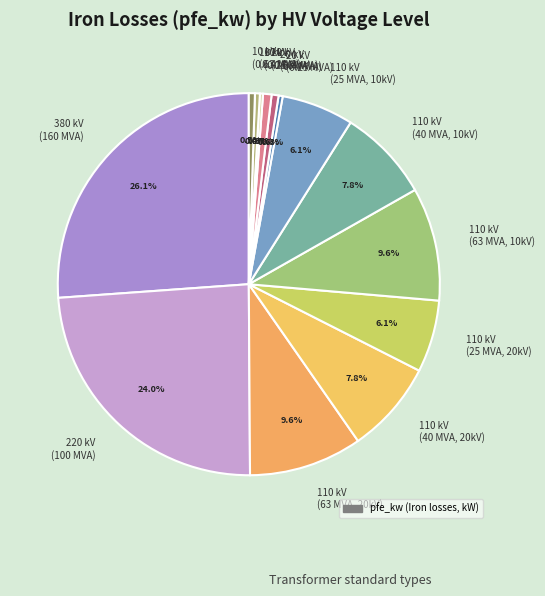

What is the largest slice in the pie chart?

380 kV (160 MVA)